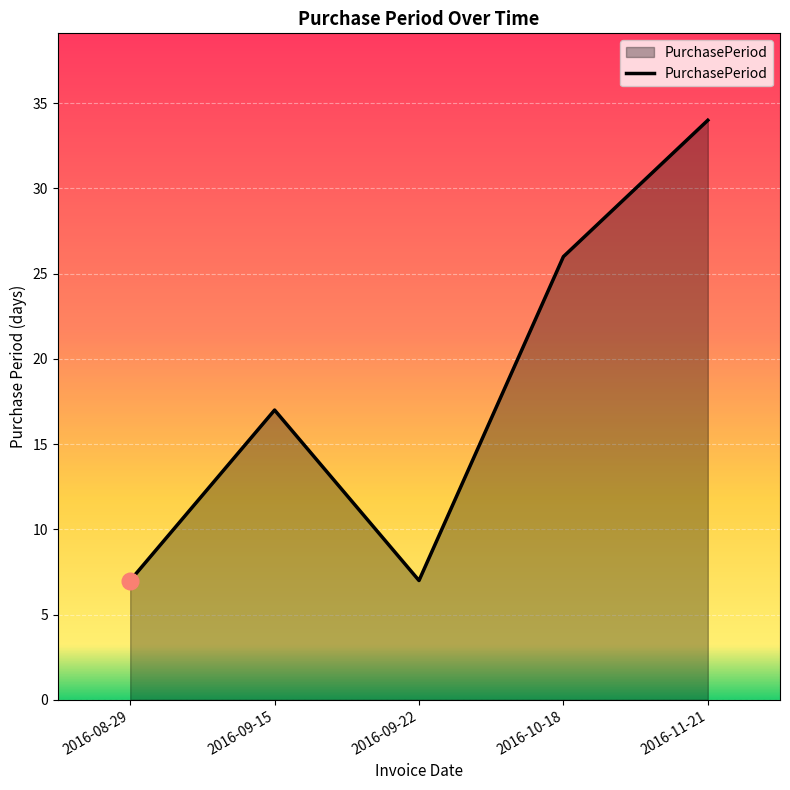

What is the change in value from 2016-09-15 to 2016-10-18?

+9